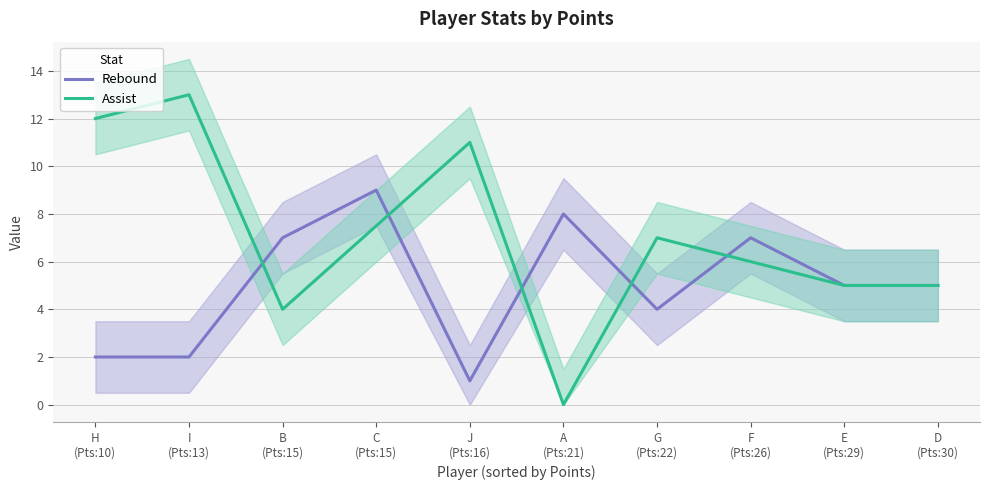

Rank the categories by Rebound value from highest to lowest.

C
(Pts:15), A
(Pts:21), B
(Pts:15), F
(Pts:26), E
(Pts:29), D
(Pts:30), G
(Pts:22), H
(Pts:10), I
(Pts:13), J
(Pts:16)